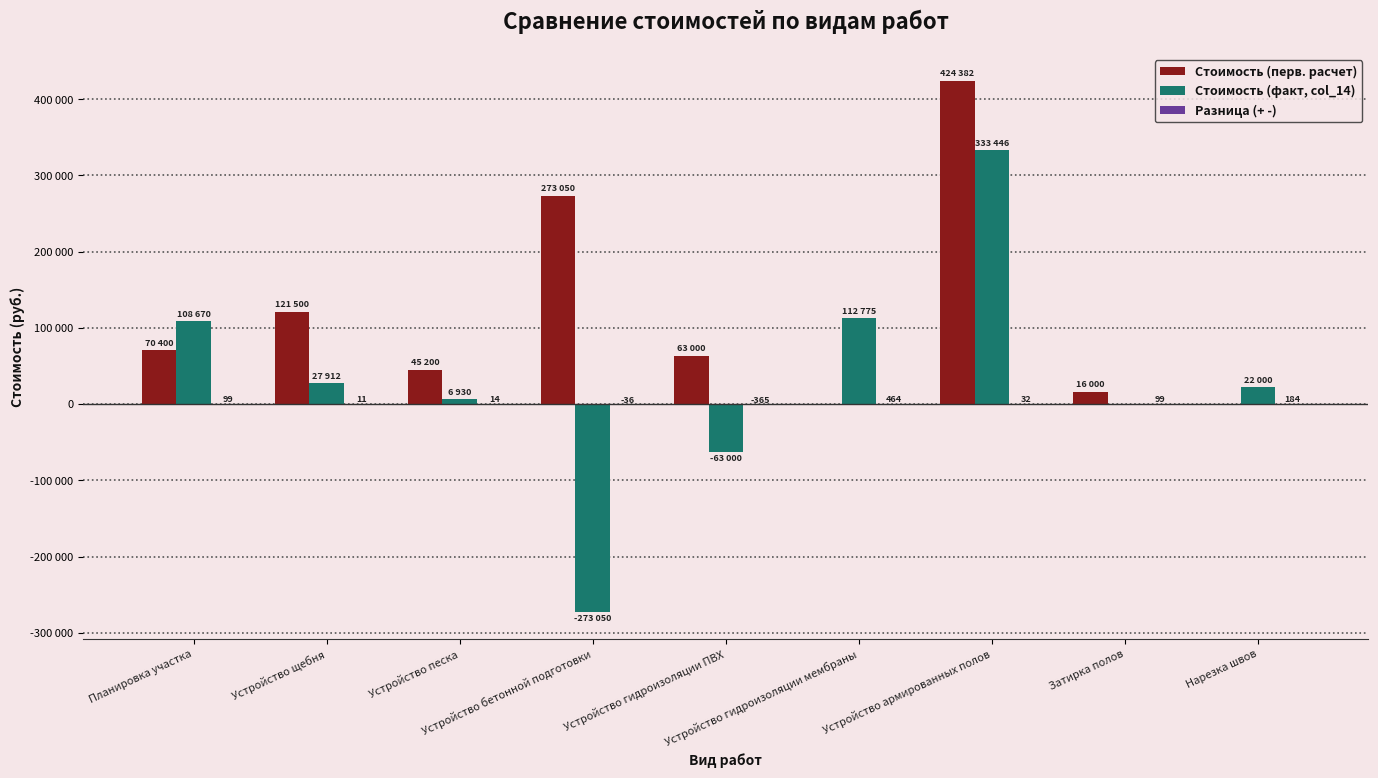

What is the average value of the Разница (+ -) series?

55.8